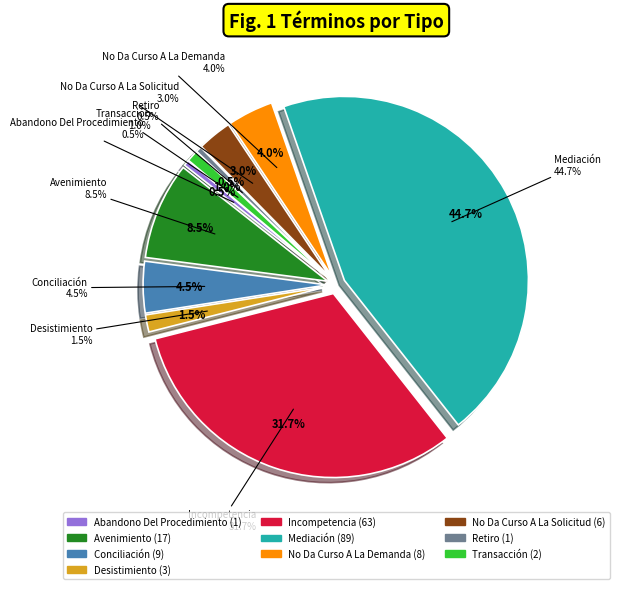

True or false: Transacción accounts for 11% of the total.

False